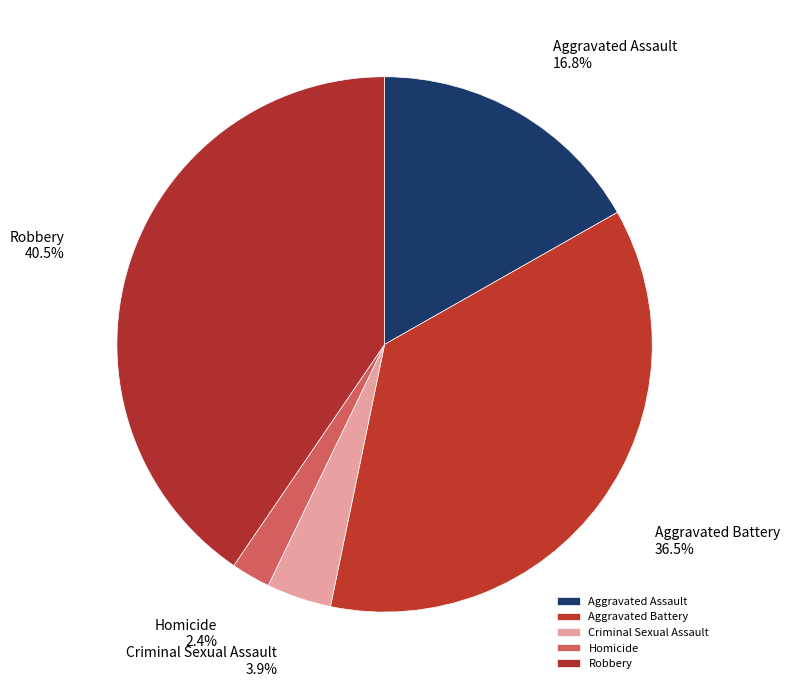

Does Criminal Sexual Assault account for over 50% of the chart?

No